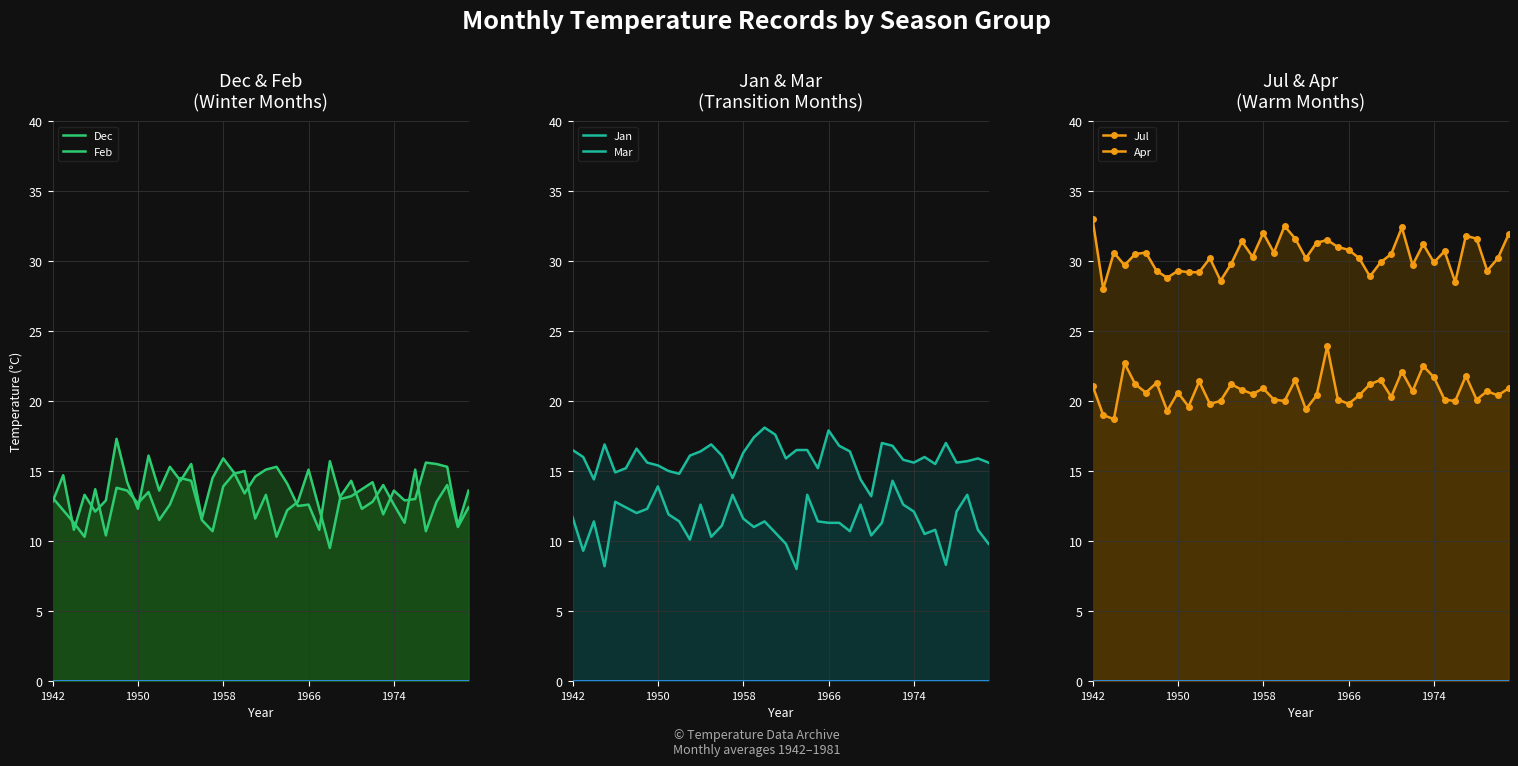

The value of Jan at 1958 is 11.6. True or false?

True